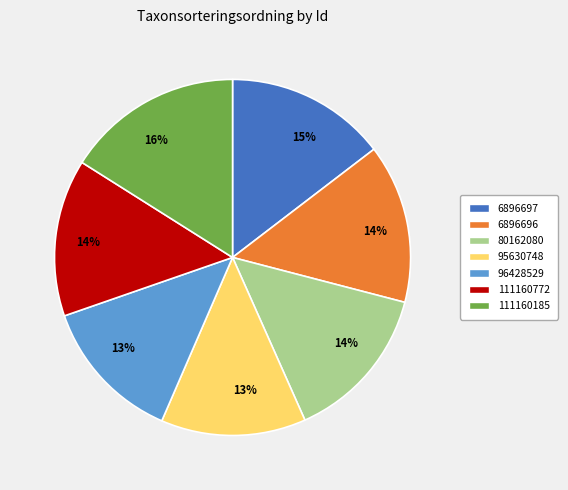

To the nearest percent, what is the difference between the largest and smallest slice percentages?

3%